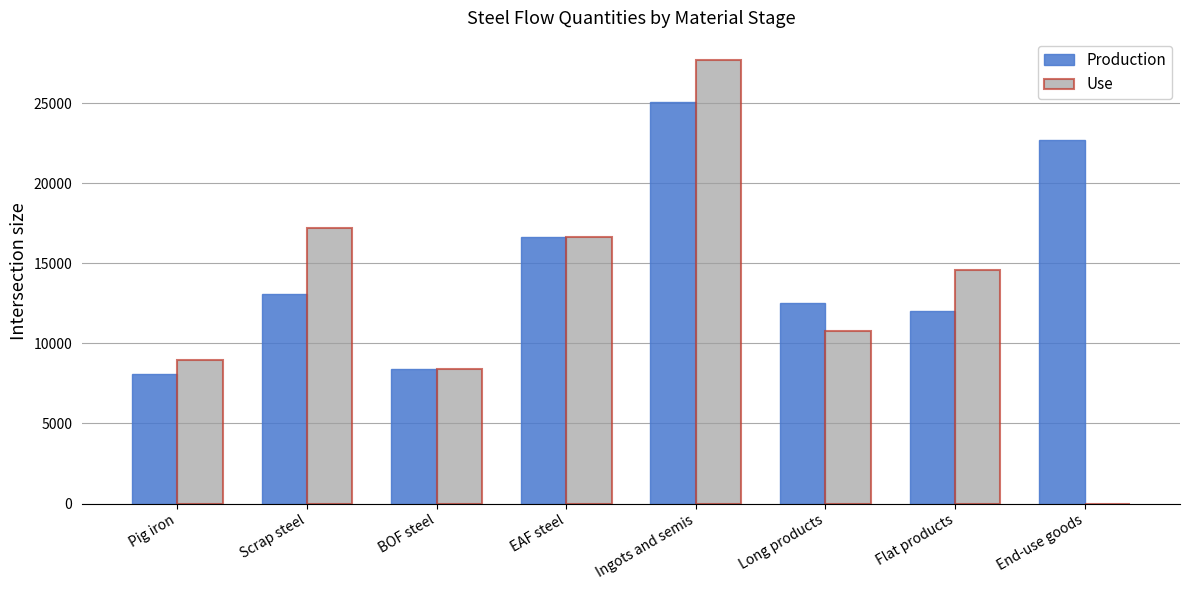

Reading left to right, list all the values displayed in this chart.

Production: 8084.5	13100.0	8415.3	16672.7	25088.0	12494.0	12006.2	22711.6
Use: 8986.0	17185.6	8415.3	16672.7	27693.8	10793.7	14611.1	0.0